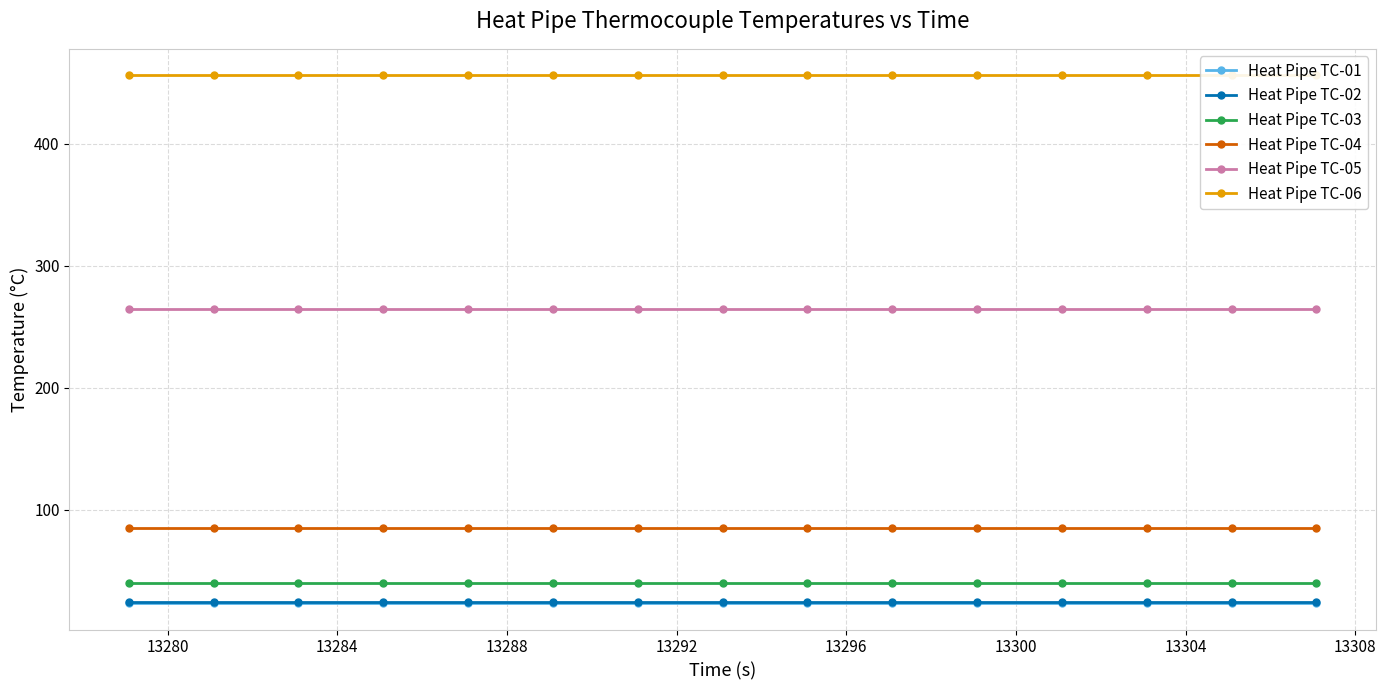

What is the maximum value for Heat Pipe TC-03?

40.0